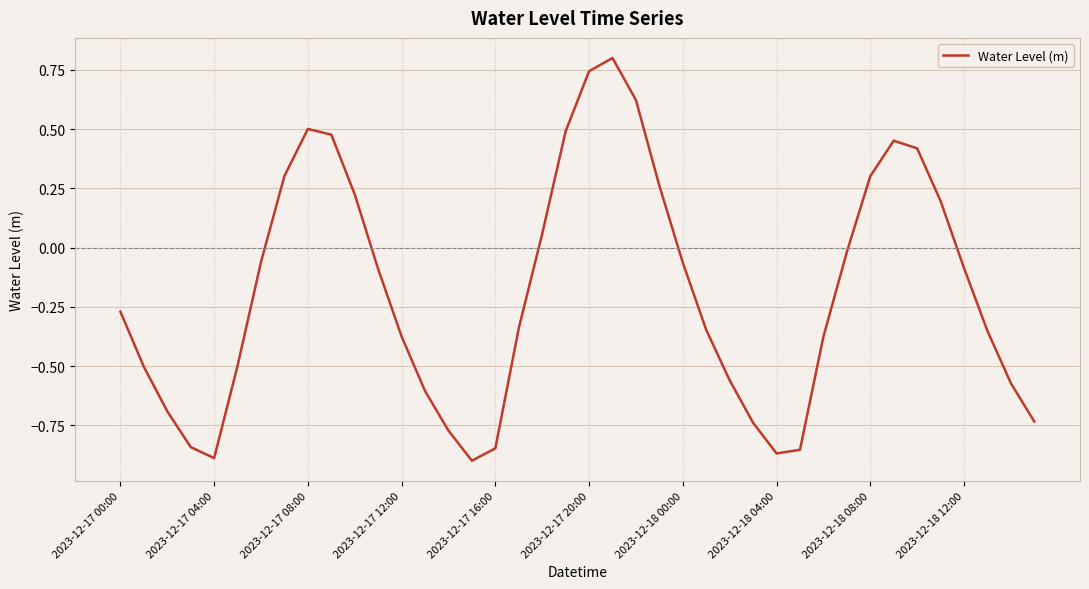

What is the difference between the maximum and minimum values?

1.7